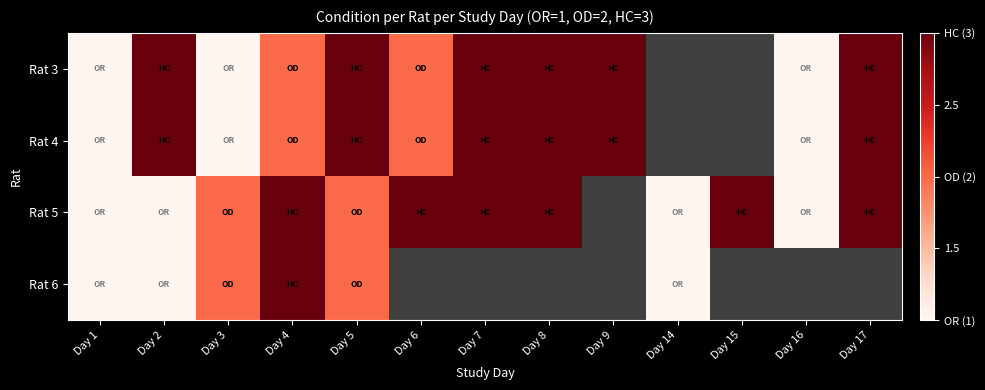

The Rat 5 series shows 1.0 at Day 14. True or false?

True